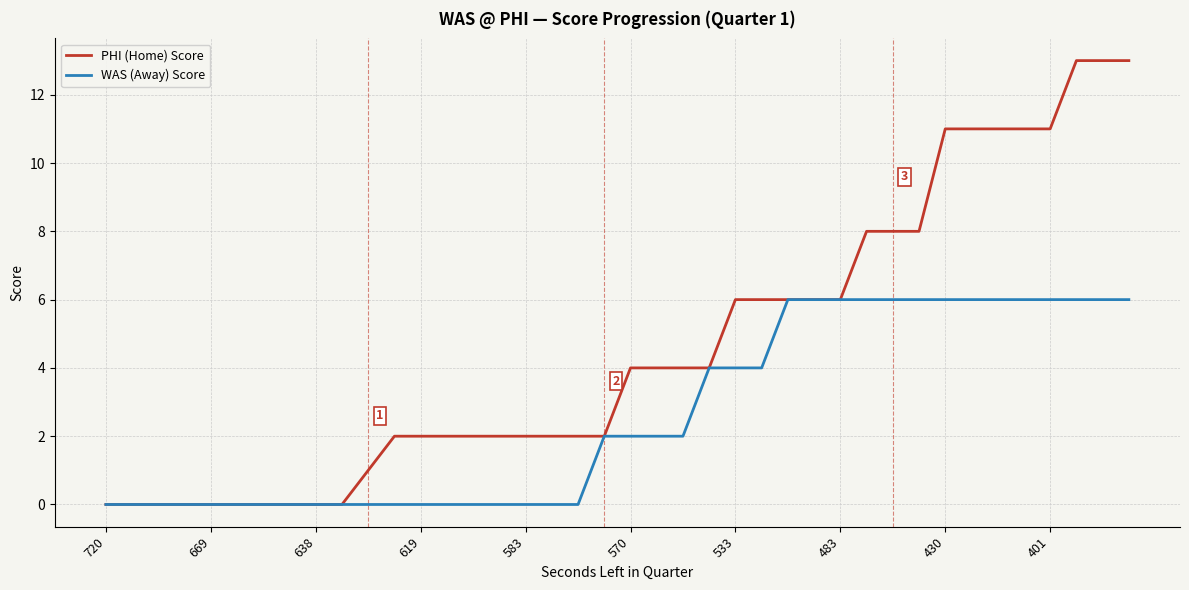

What is the maximum value for WAS (Away) Score?

6